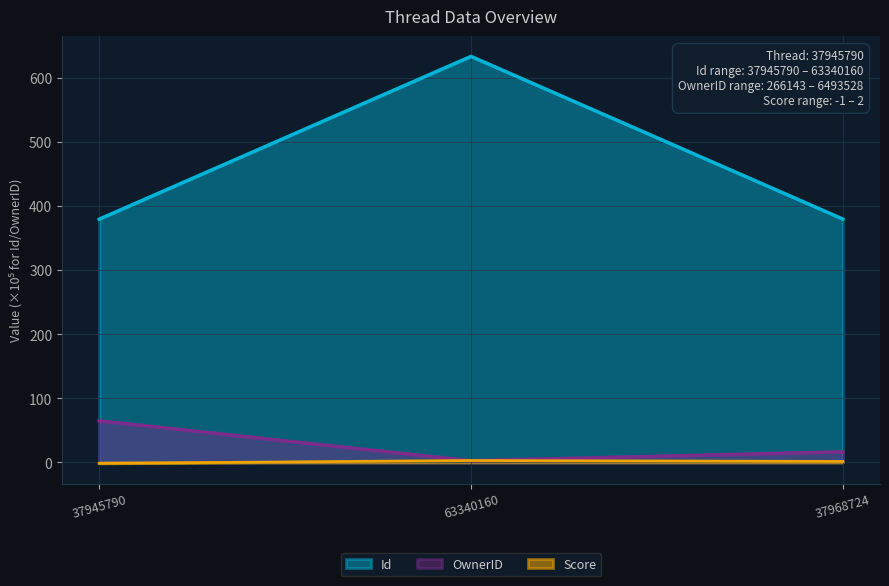

At which category is the sum across all series the highest?

63340160